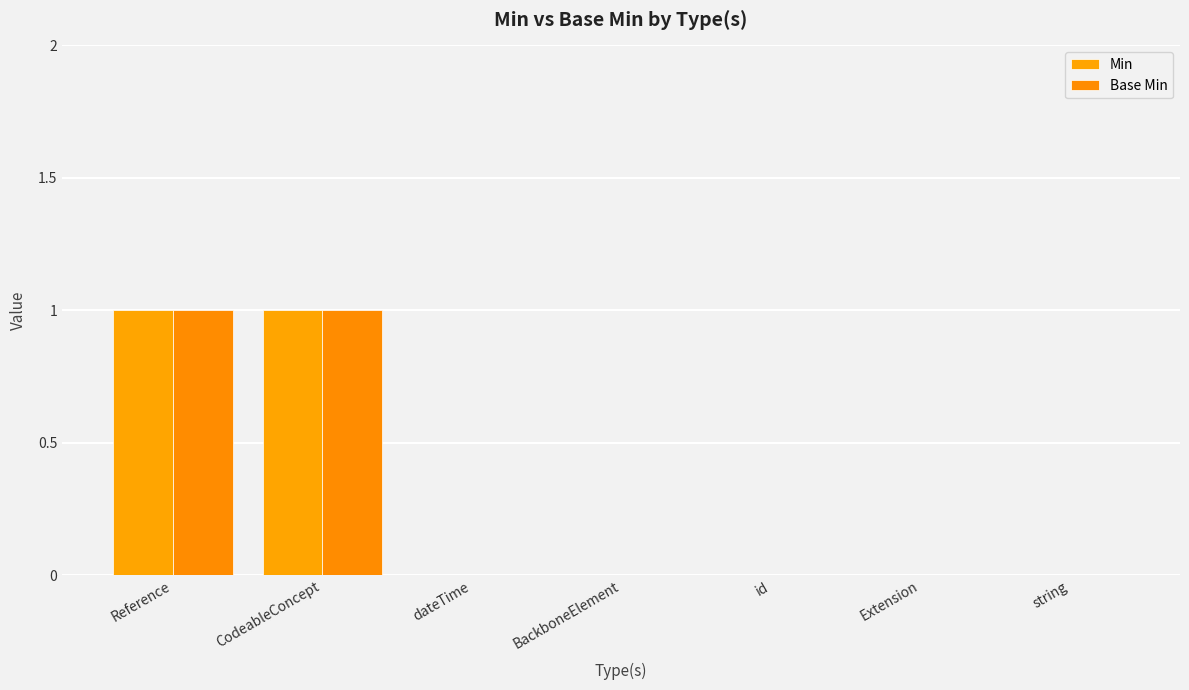

Does the chart contain stacked bars?

No